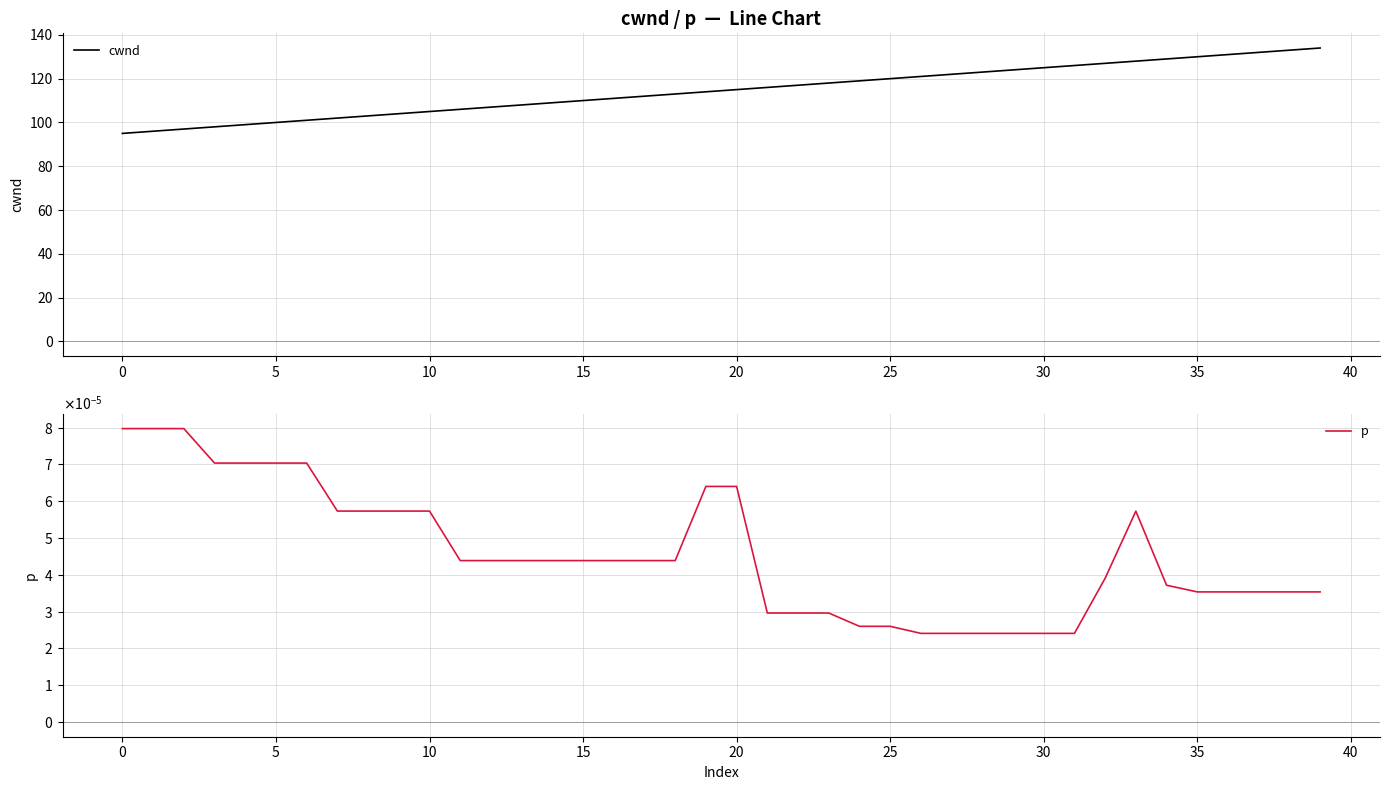

What is the highest value of the cwnd series?

134